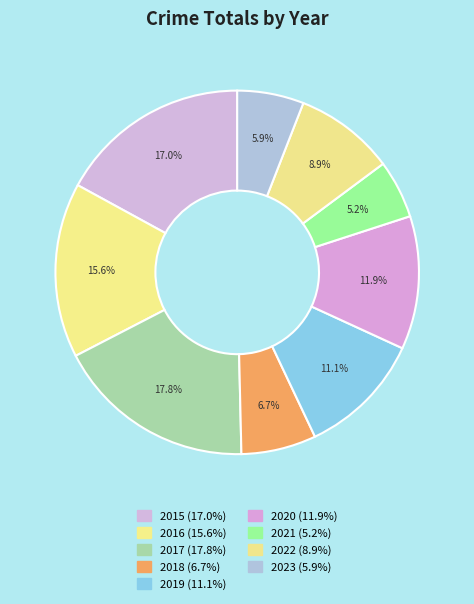

Is it true that 2017 is 10% of the pie?

False